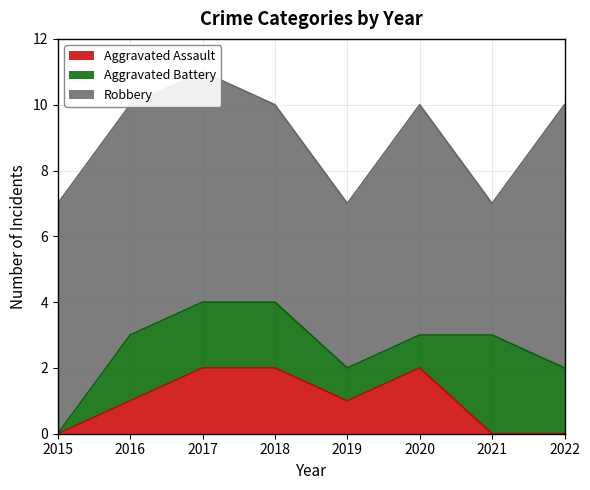

Which series has the widest spread of values?

Robbery